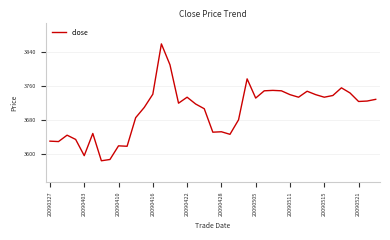

What is the minimum value shown in the chart?

3585